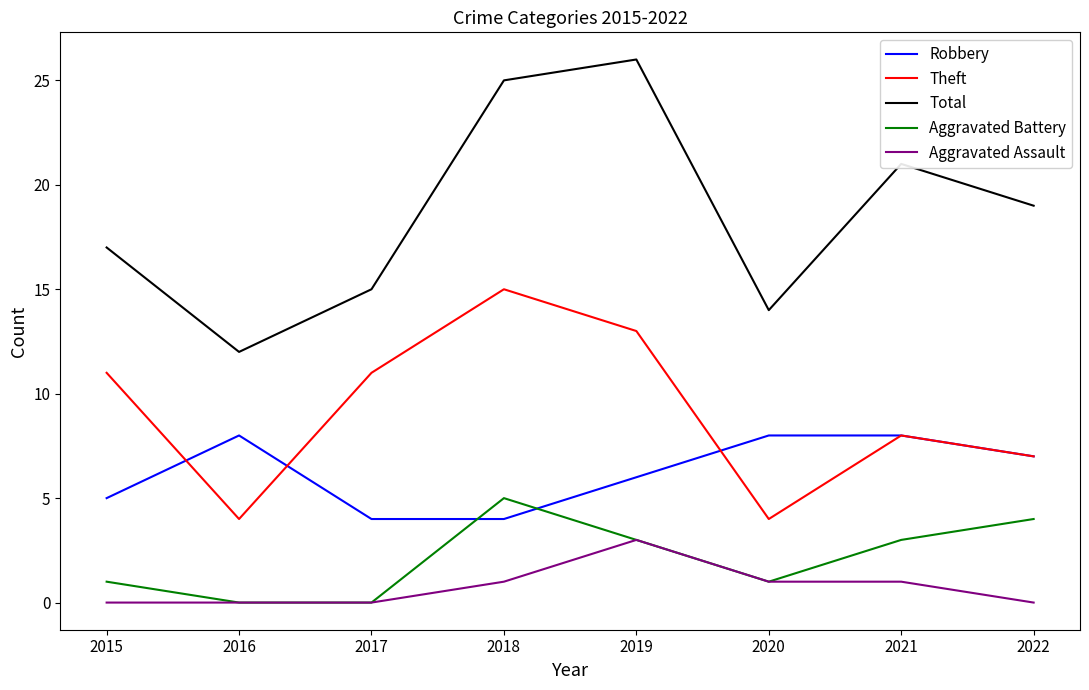

Which category has the highest value in the Aggravated Assault series?

2019